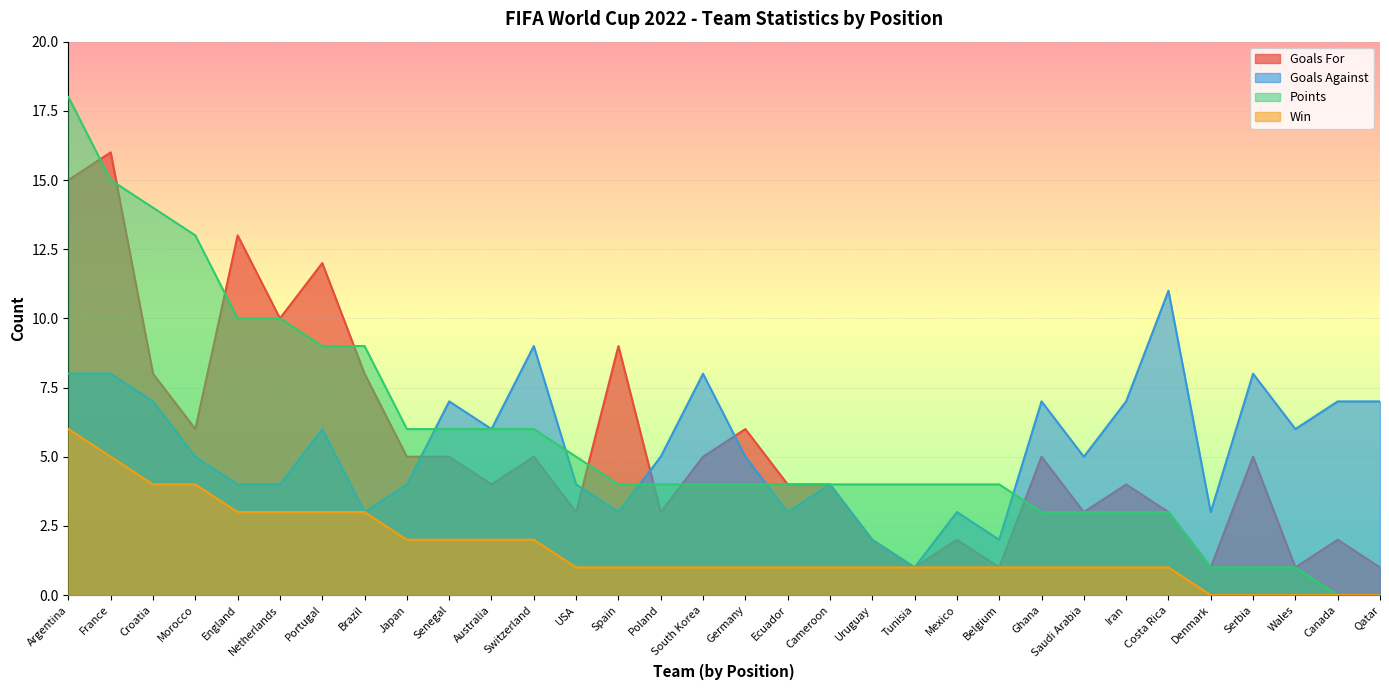

At which label does Goals Against reach its minimum?

Tunisia